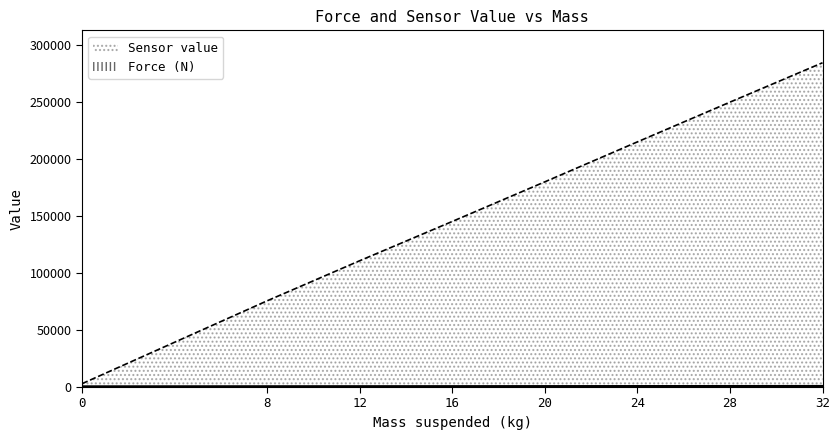

Reading left to right, list all the values displayed in this chart.

Force (N): 0=0.0	8=86.3	12=125.6	16=164.8	20=204.0	24=243.3	28=282.5	32=321.8
Sensor value: 0=2900.0	8=75700.0	12=110900.0	16=145400.0	20=180200.0	24=215300.0	28=250200.0	32=284800.0